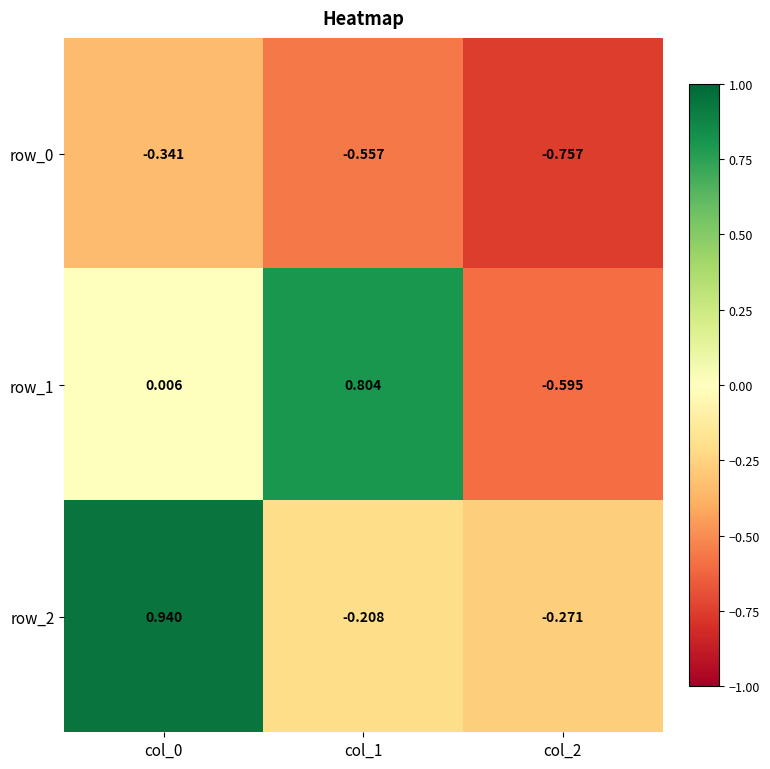

Is the value of row_0 at col_2 greater than the value of row_2 at col_1?

No